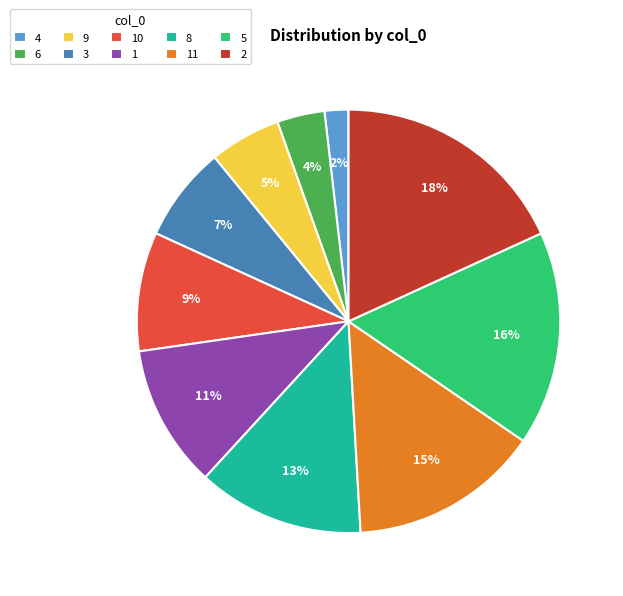

How many slices are in this pie chart?

10